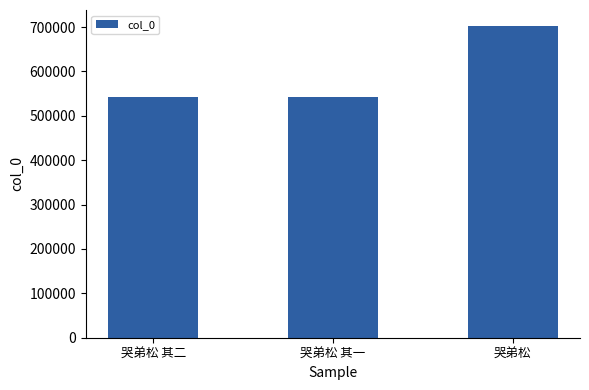

The value at 哭弟松 其一 is 542093. True or false?

True